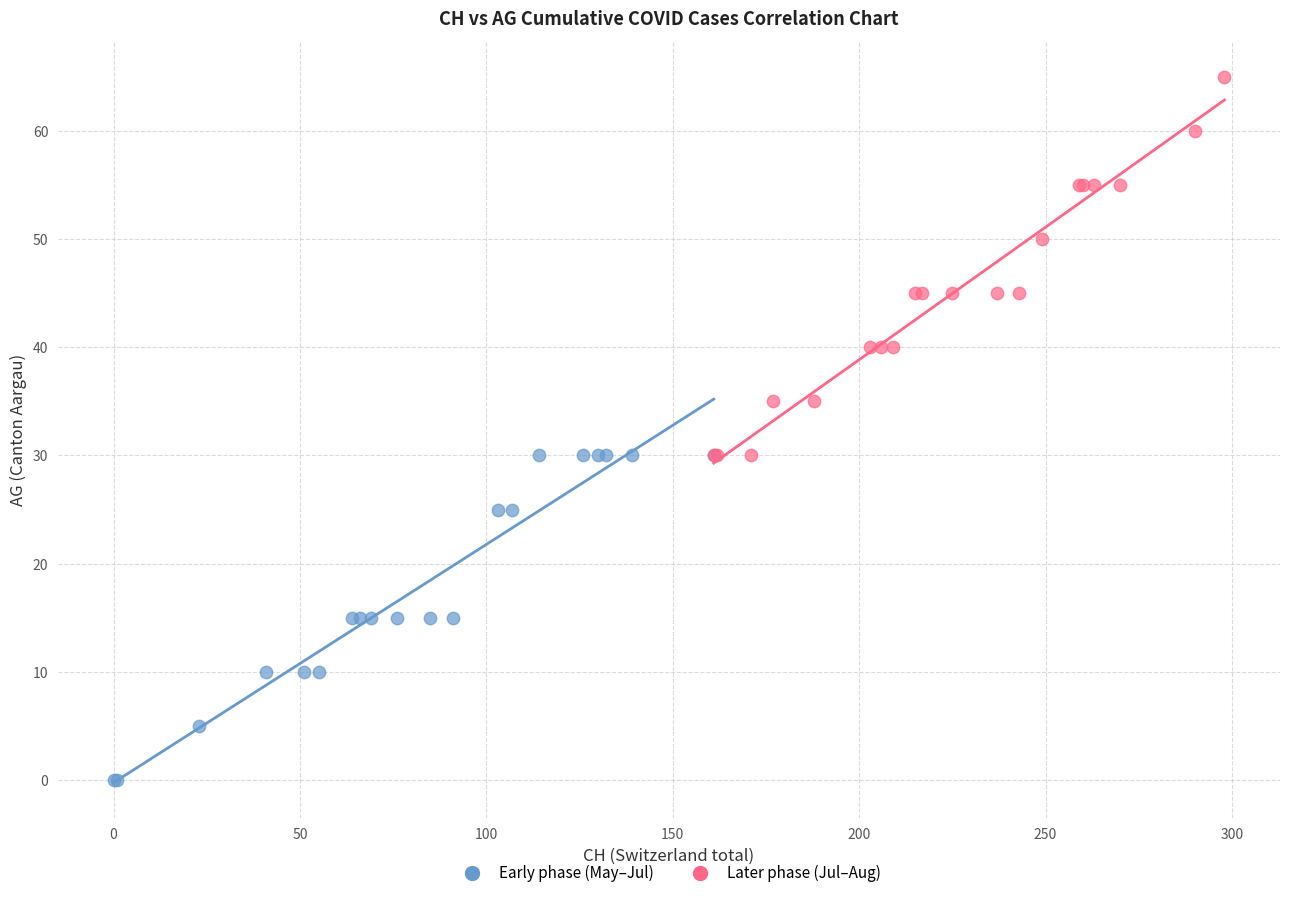

Which series reaches the maximum Y coordinate?

Later phase (Jul–Aug)